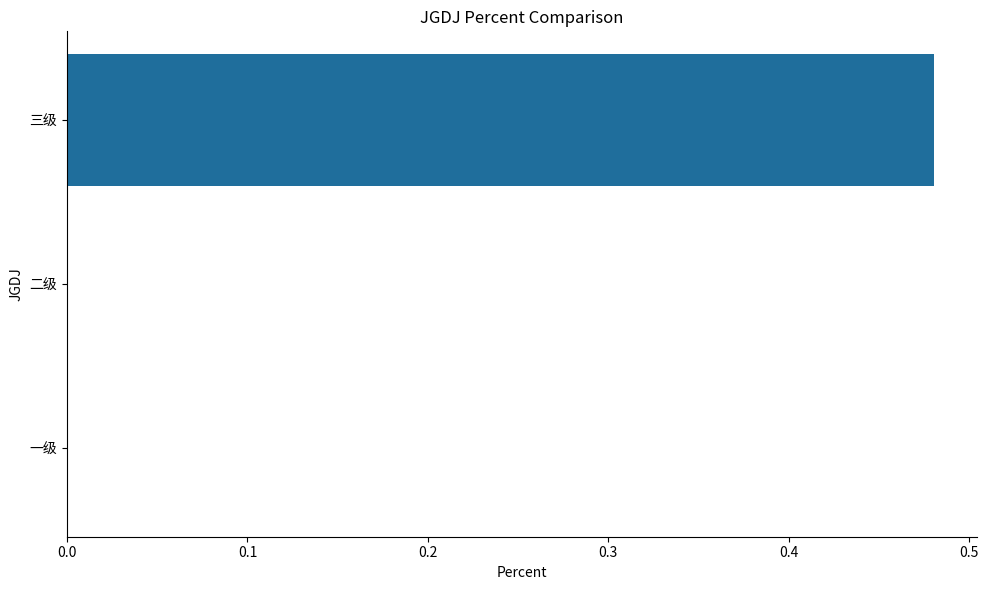

How many values are between 0 and 1?

3